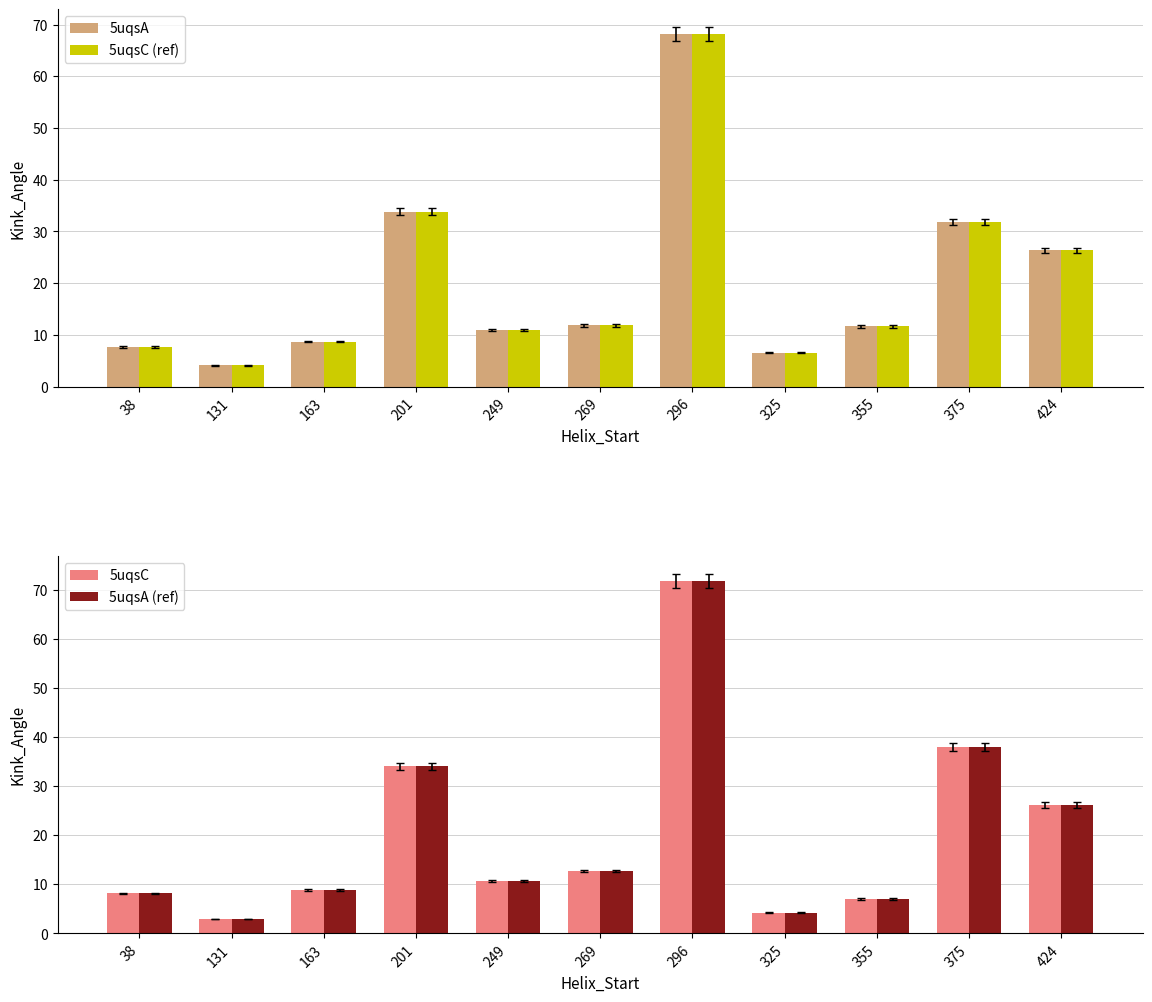

What are all the series names shown in the legend?

5uqsA, 5uqsC (ref), 5uqsC, 5uqsA (ref)